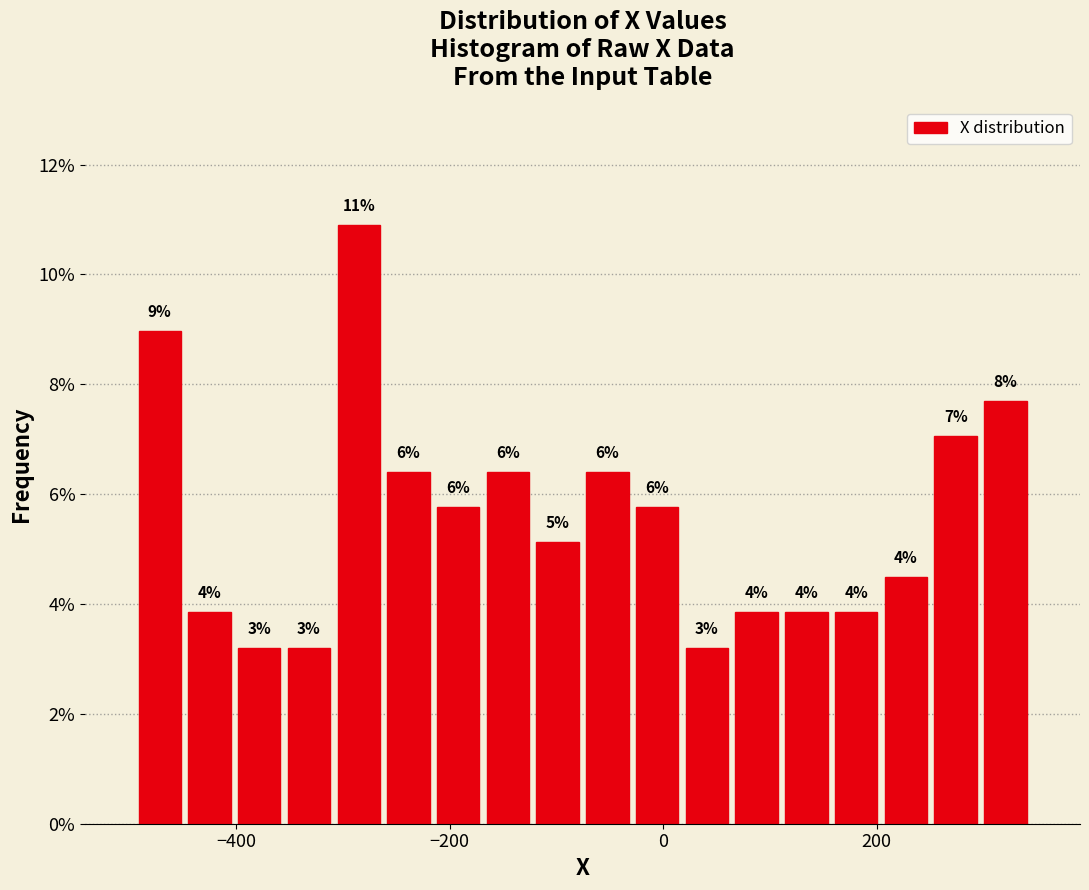

Read against the x-axis, roughly where is the centre of the tallest bar?

-280